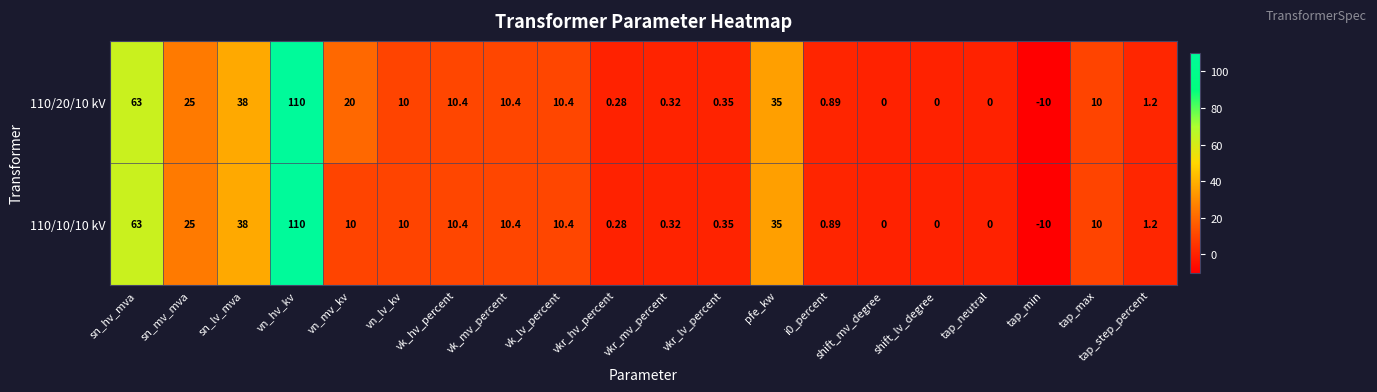

Which label corresponds to the smallest value in the chart?

tap_min